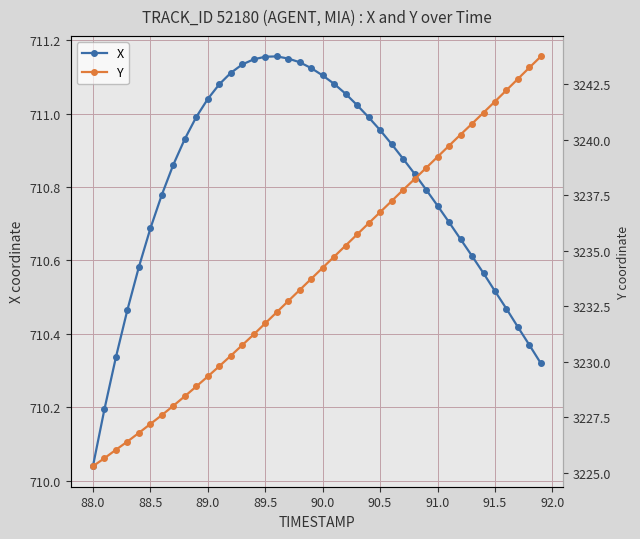

Where is X nearest to the value 710?

88.0